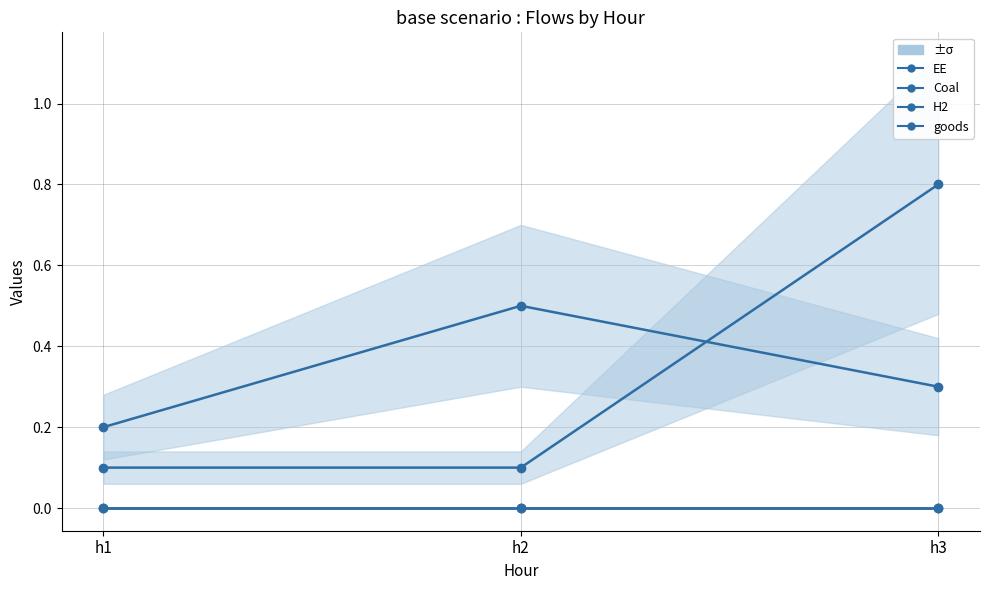

How many lines are shown in the chart?

4